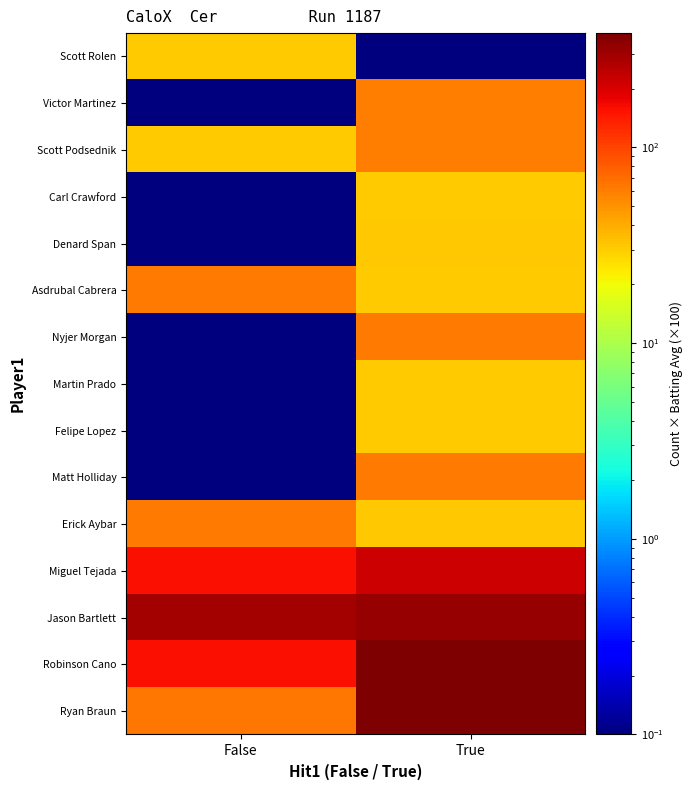

At which category is the sum across all series the highest?

True